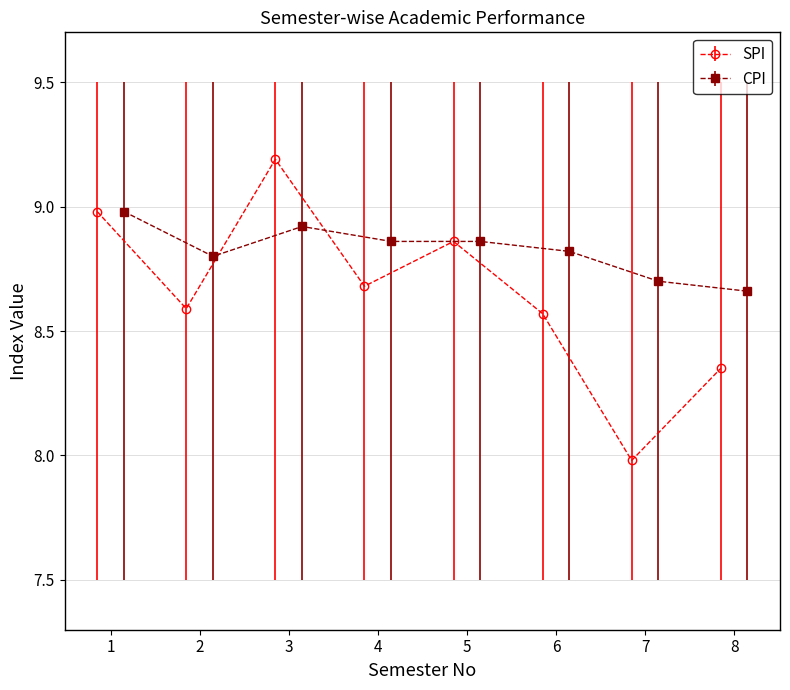

True or false: CPI has more than 0 points higher than both neighbors.

True